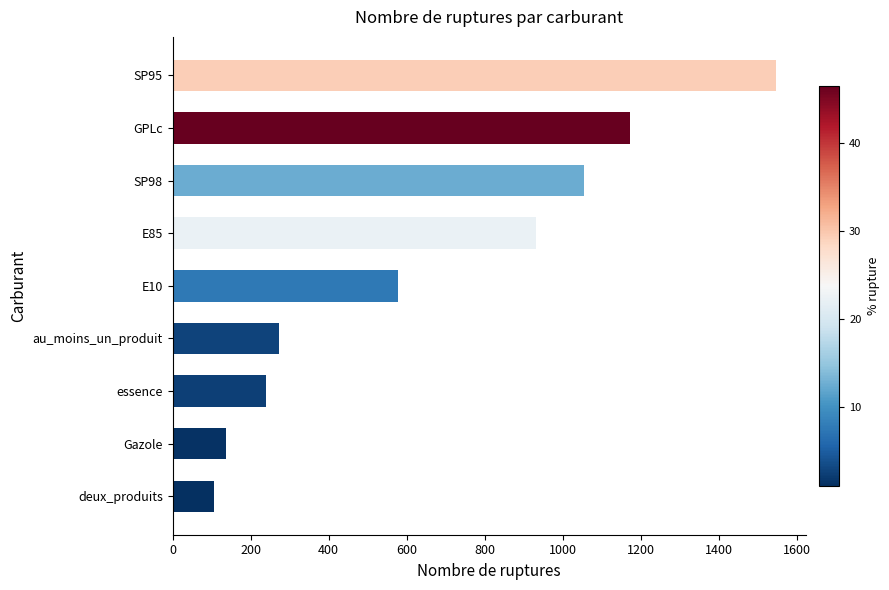

Reading bottom to top, what are all the values shown in this chart?

105	137	240	272	577	932	1055	1171	1545